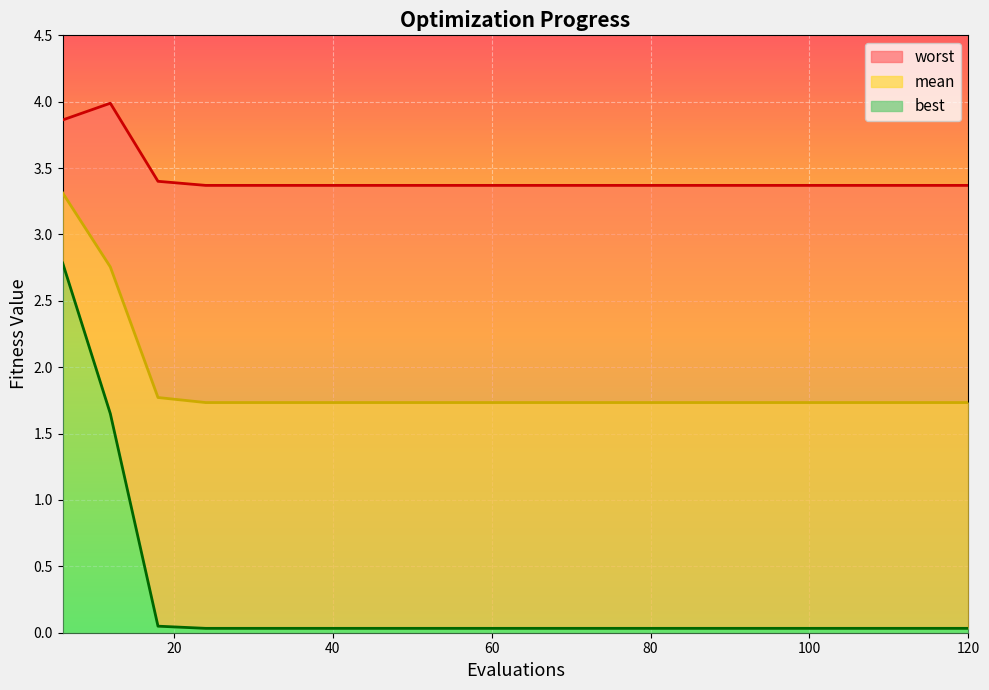

Which series has the widest spread of values?

best